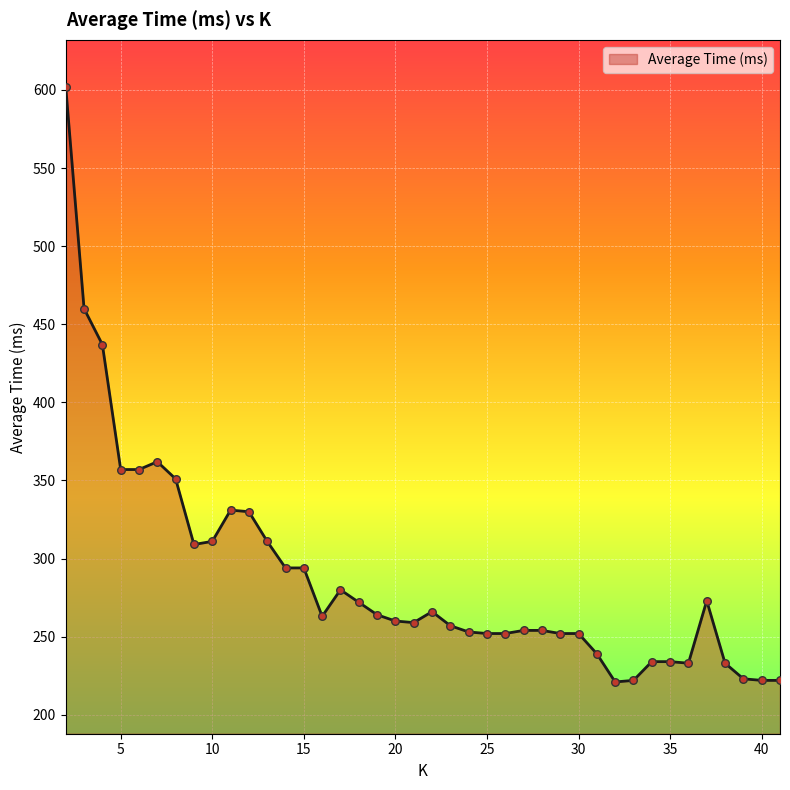

What is the maximum value shown in the chart?

602